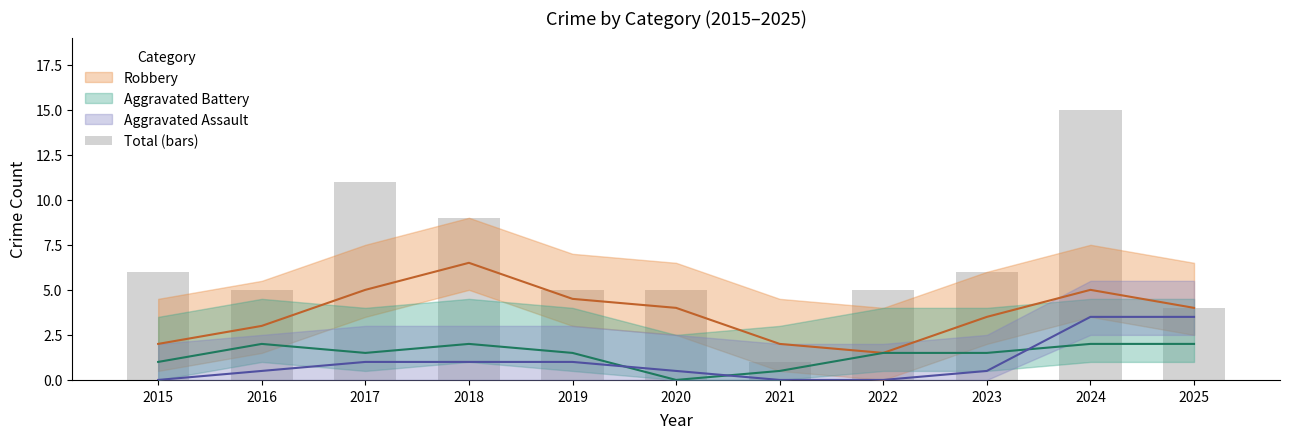

Which label corresponds to the smallest value in the chart?

2021